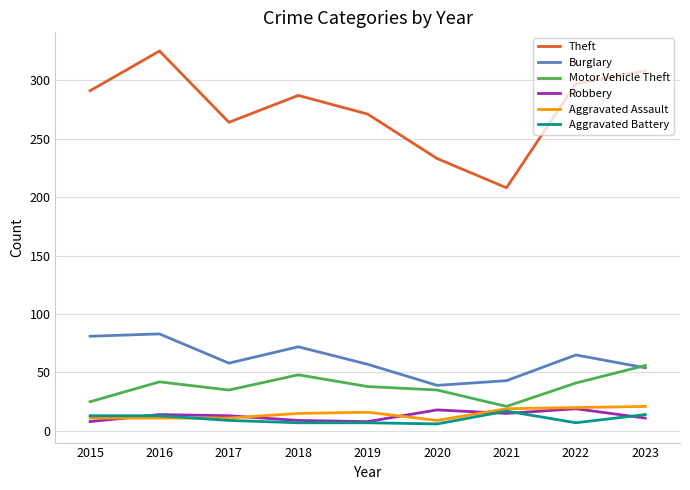

What is the minimum value for Theft?

208